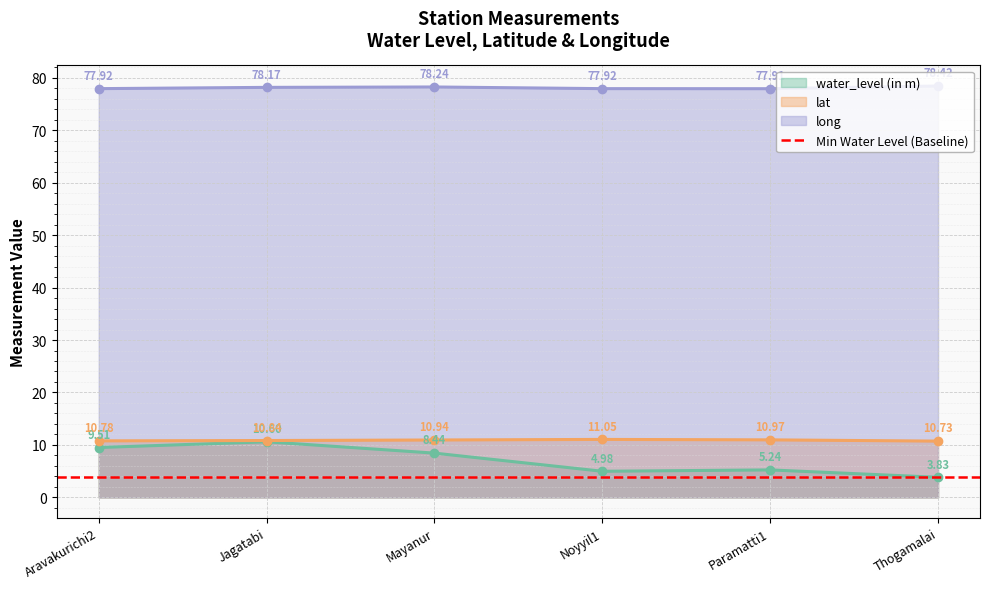

What is the spread (max minus min) of values at Thogamalai?

74.6